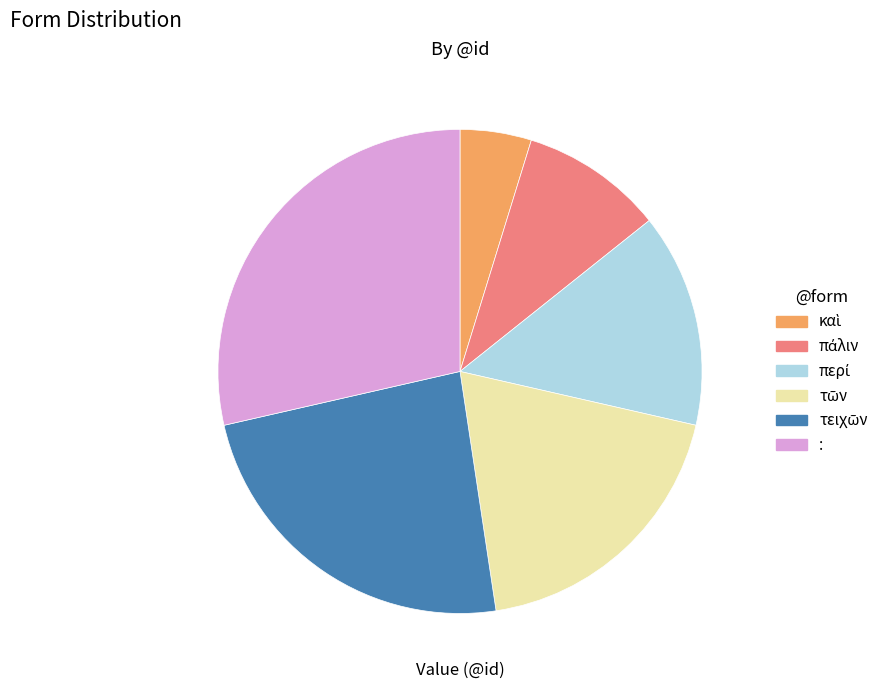

Count the number of slices in the pie.

6